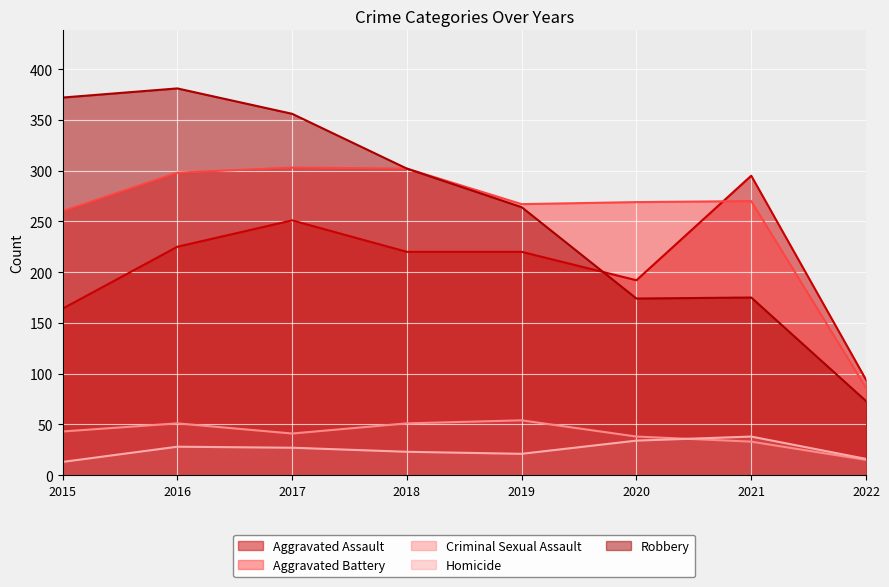

True or false: Homicide and Robbery cross at least once.

False